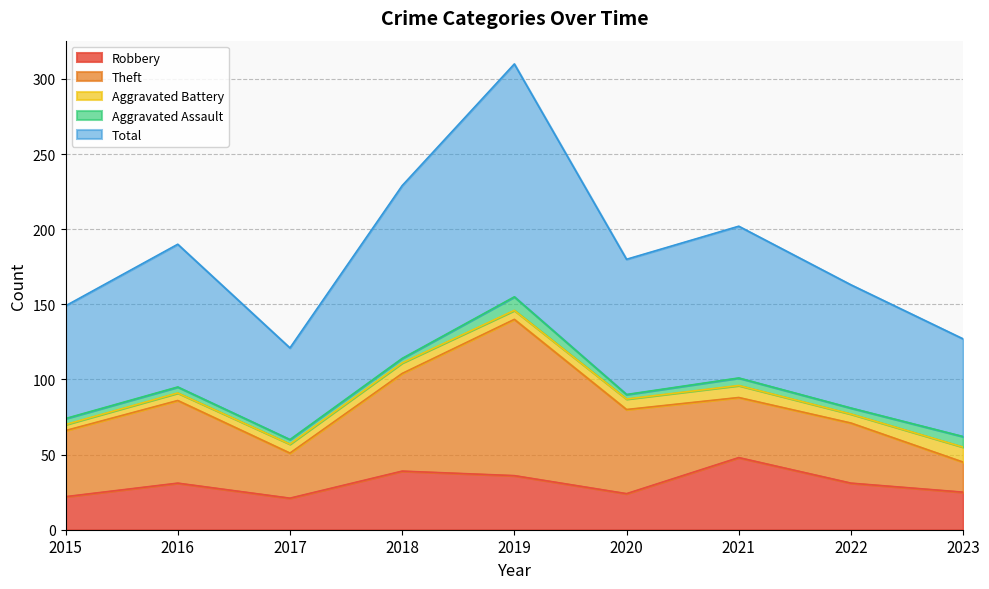

Reading left to right, list all the values displayed in this chart.

Robbery: 22	31	21	39	36	24	48	31	25
Theft: 44	55	30	65	104	56	40	40	20
Aggravated Battery: 4	5	6	7	6	7	8	6	10
Aggravated Assault: 4	4	3	3	9	3	5	4	7
Total: 75	95	61	115	155	90	101	82	65